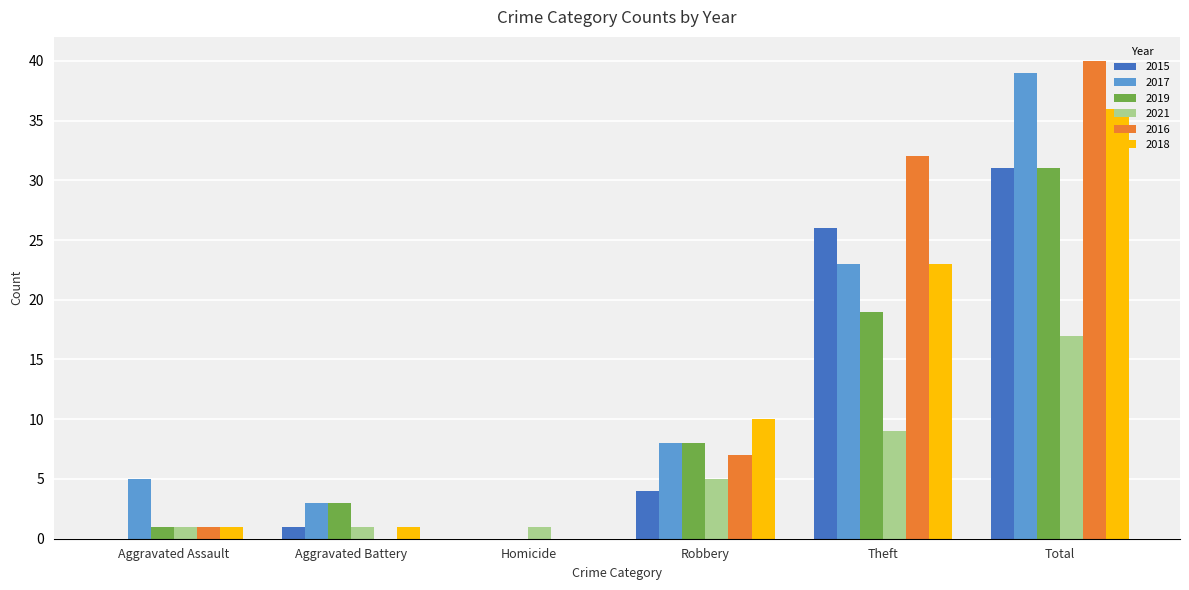

Which series changed the most between Theft and Total?

2017